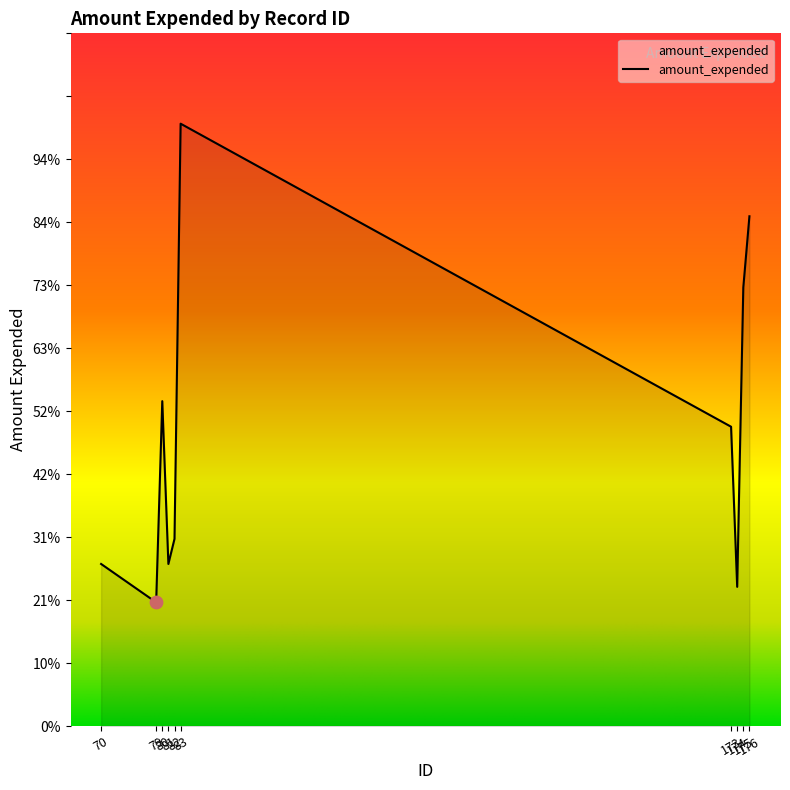

Is this an area chart (filled region under the line)?

Yes